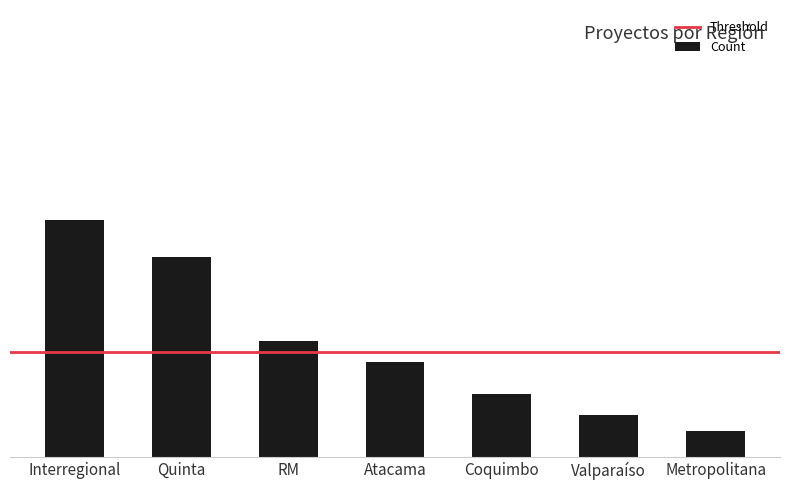

What position from the right is Metropolitana?

1